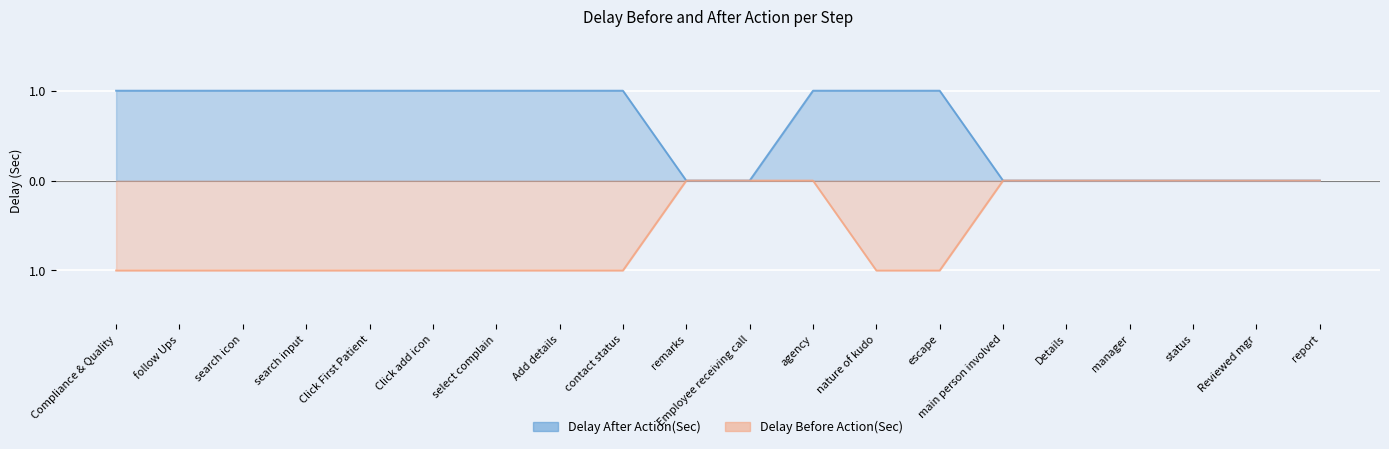

What is the sum of the Delay Before Action(Sec) values at search icon and Click add icon?

-2